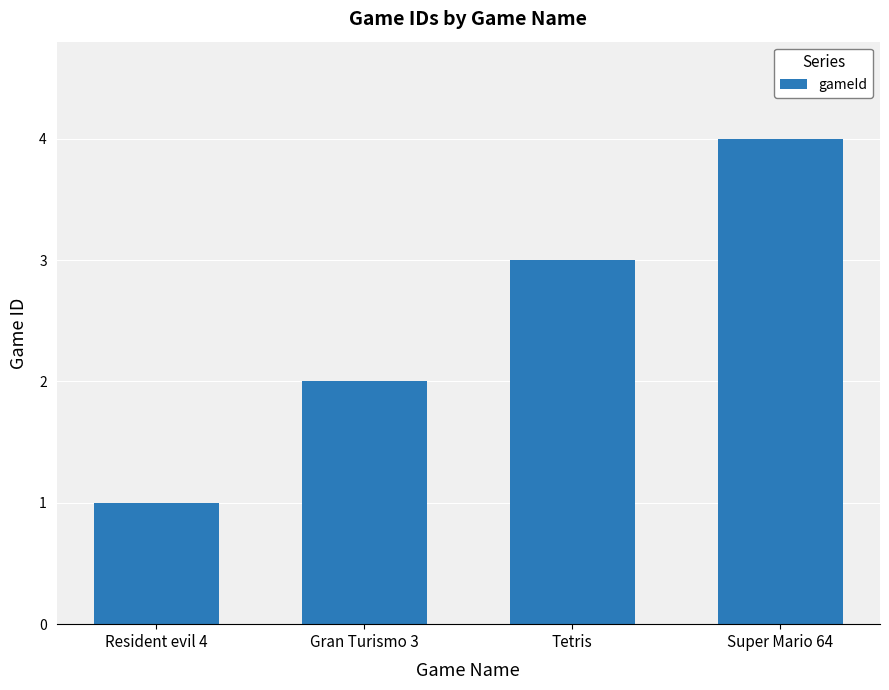

What is the label of the 3rd bar from the right?

Gran Turismo 3